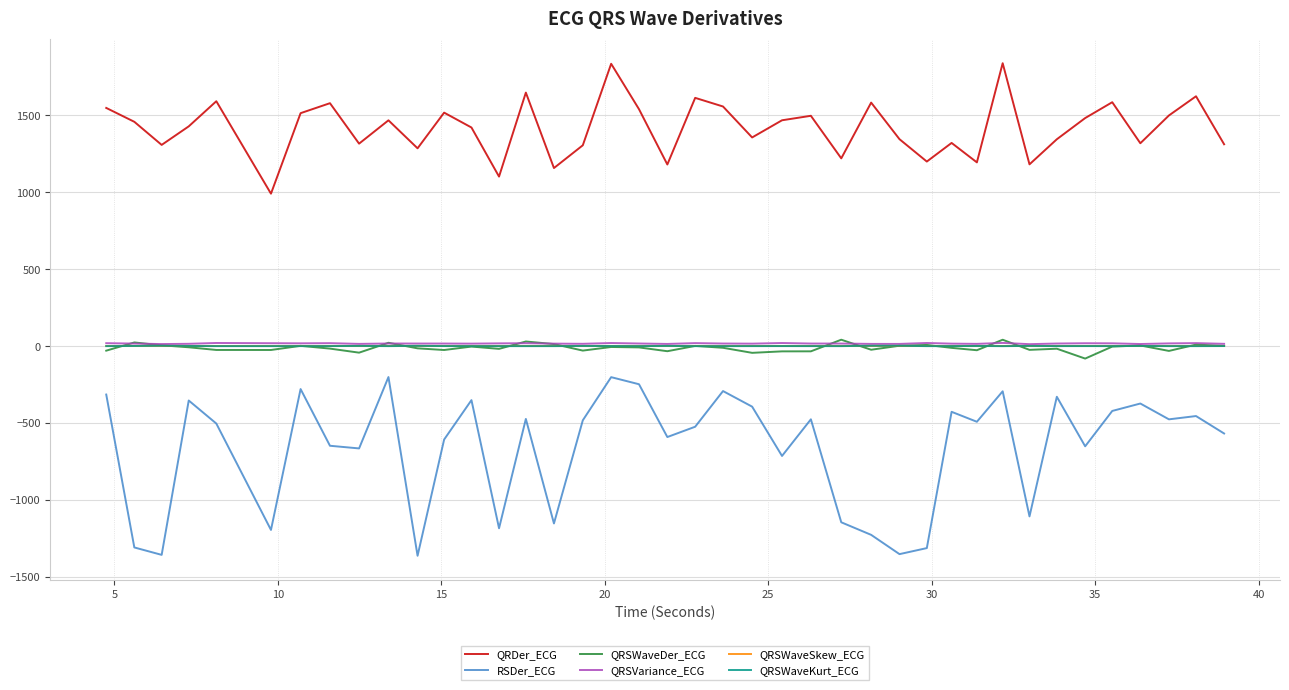

What is the difference between the second highest and minimum values in the QRSWaveSkew_ECG series?

0.7